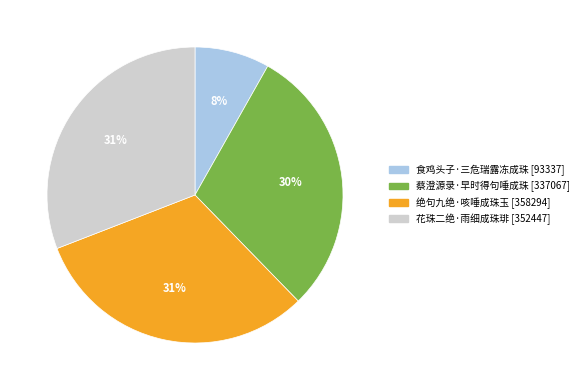

Does any single category account for the majority?

No